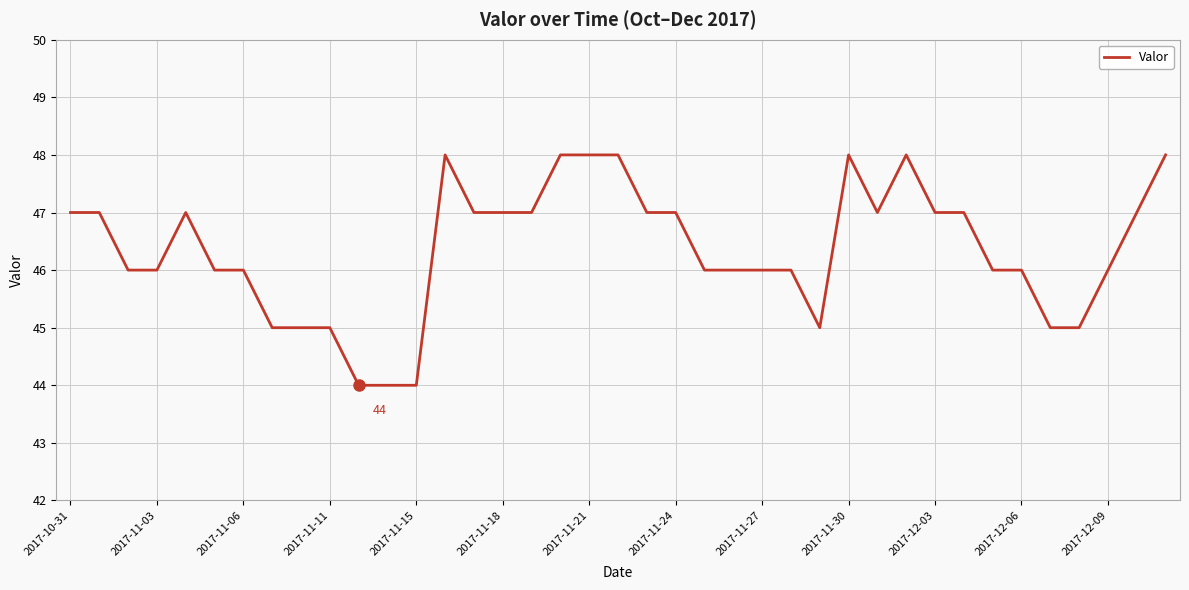

Count the values in the range 46 to 47.

23